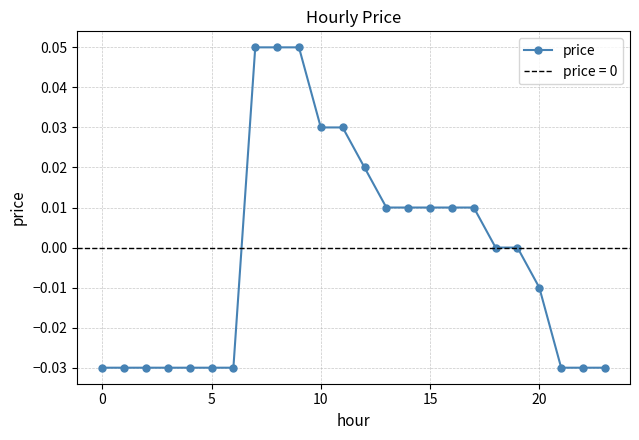

Reading left to right, list all the values displayed in this chart.

-0.0	-0.0	-0.0	-0.0	-0.0	-0.0	-0.0	0.1	0.1	0.1	0.0	0.0	0.0	0.0	0.0	0.0	0.0	0.0	0.0	0.0	-0.0	-0.0	-0.0	-0.0